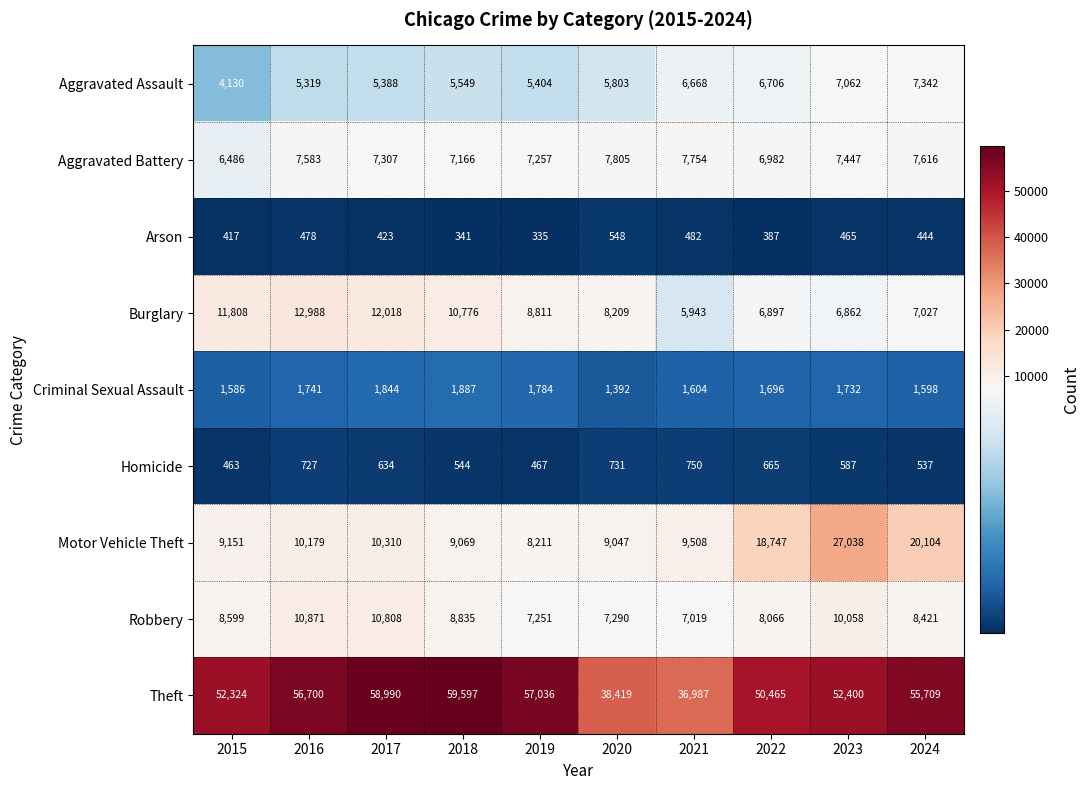

What is the sum of the Motor Vehicle Theft values at 2021 and 2018?

18577